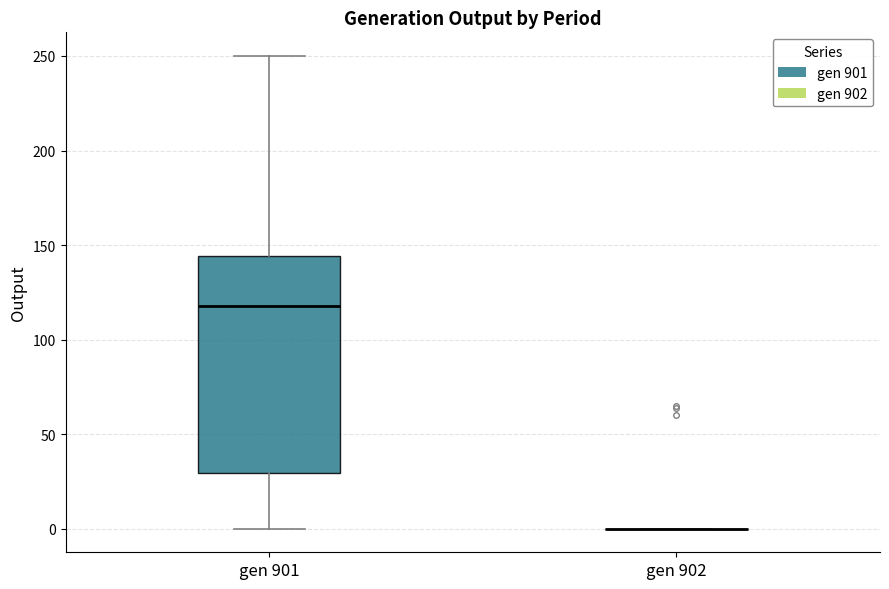

Which box is the tallest, from its lower edge to its upper edge?

gen 901